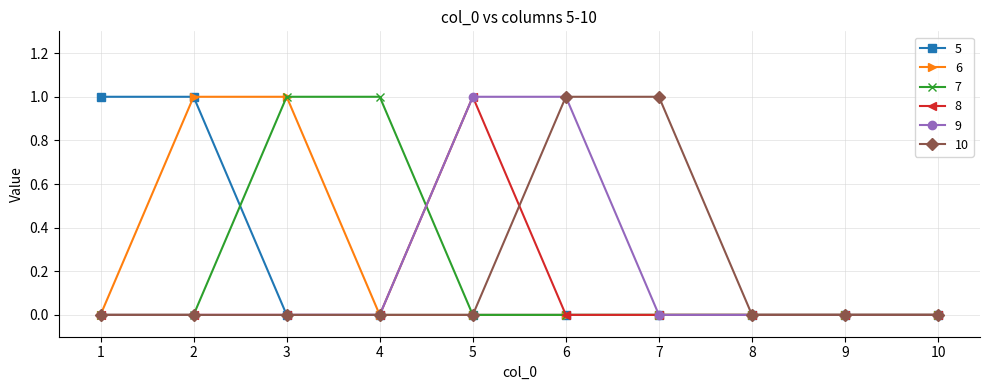

The 7 series shows 0 at 5. True or false?

True